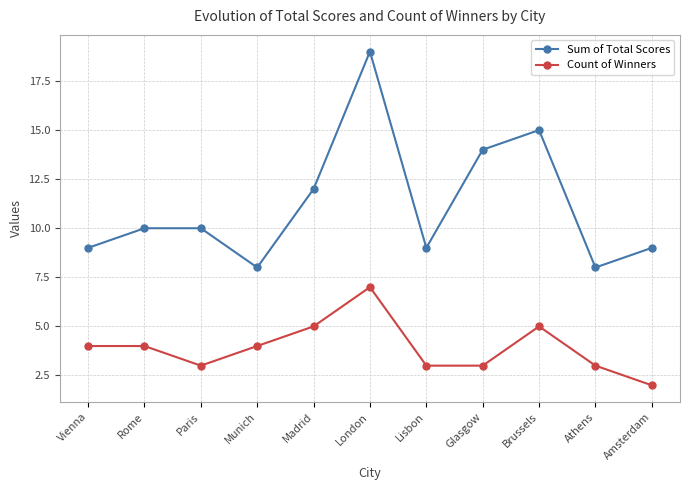

Is this an area chart (filled region under the line)?

No